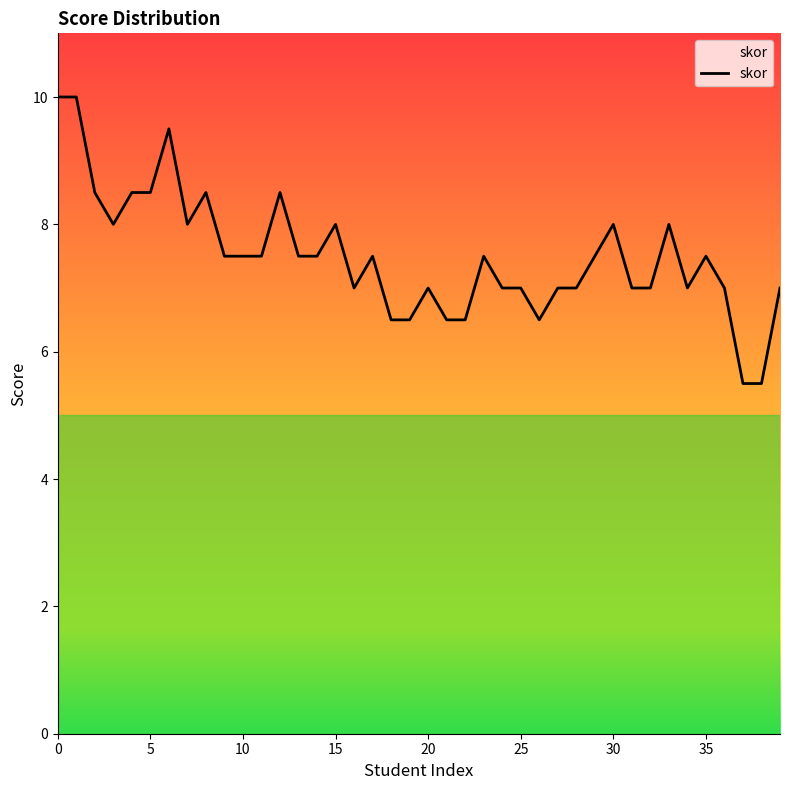

What is the difference between the maximum and minimum values?

4.5